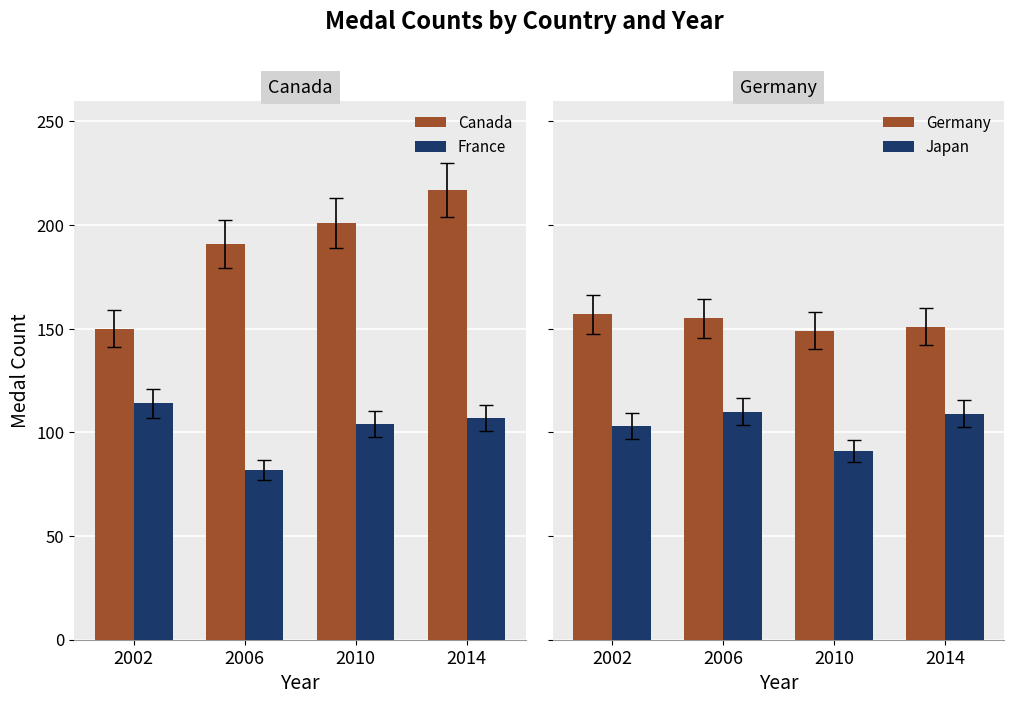

At which category is the sum across all series the highest?

2014